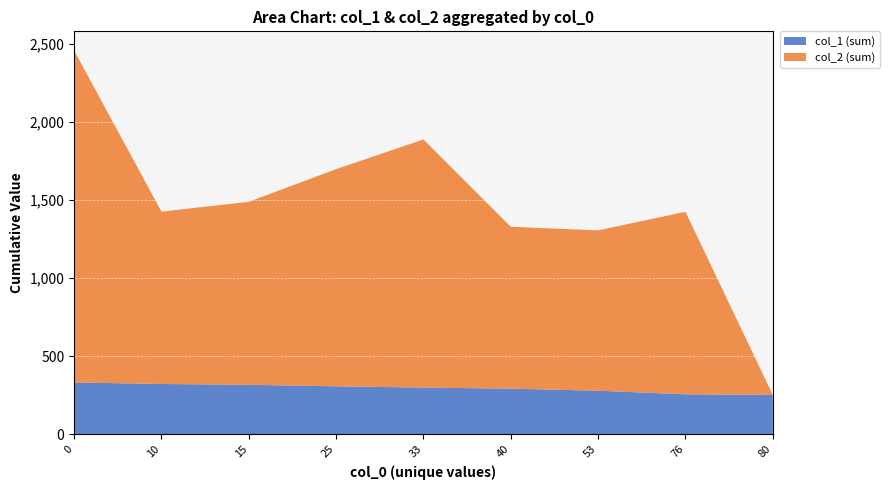

Is it true that col_1 (sum) equals 114 at 76?

False